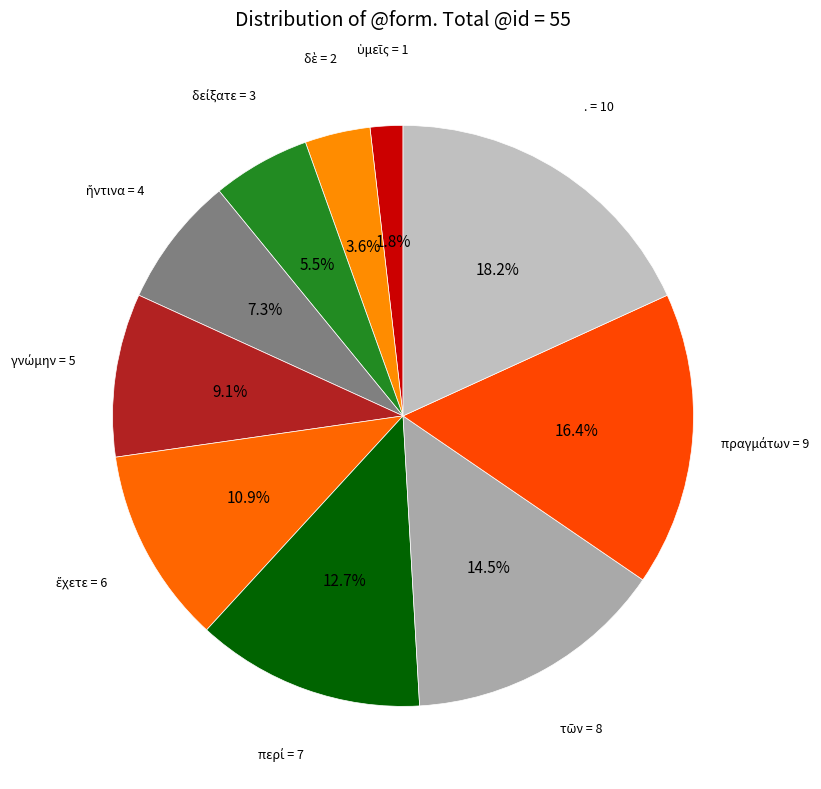

Is . the majority of the pie?

No